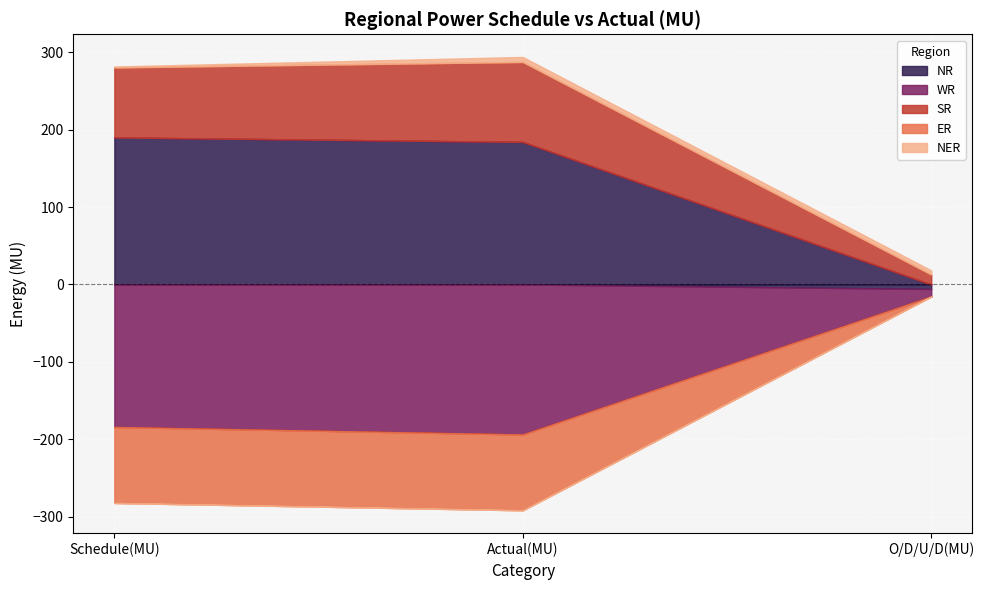

What is the highest value of the NR series?

189.9